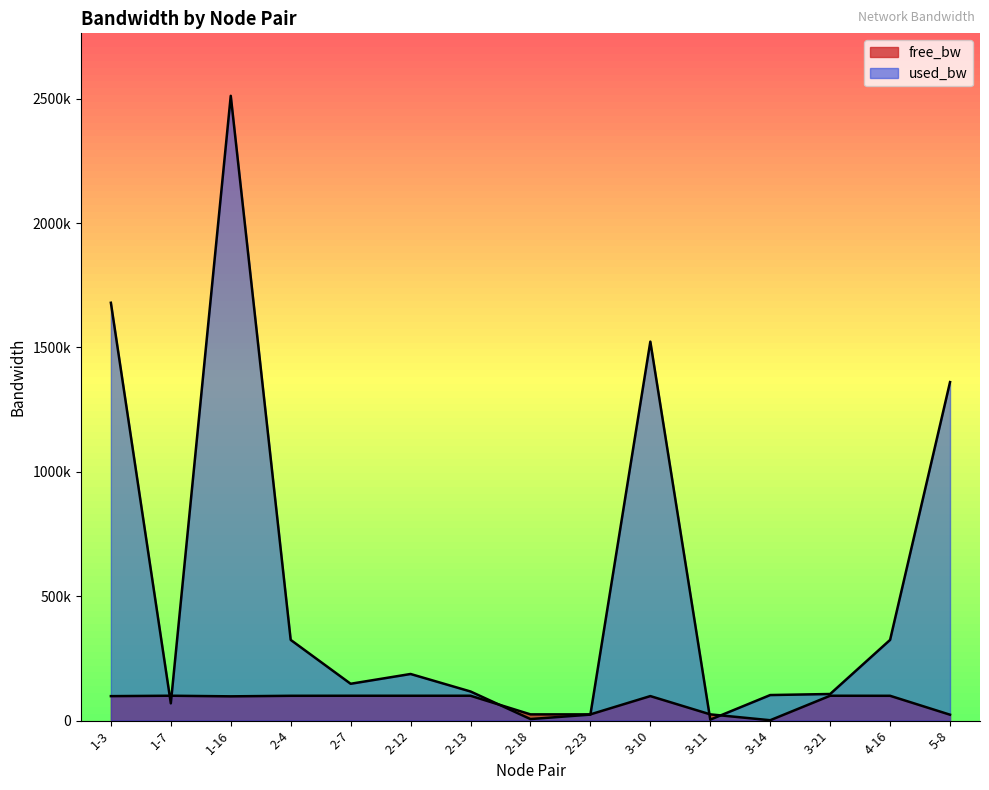

Does the chart display data point markers on the line(s)?

No